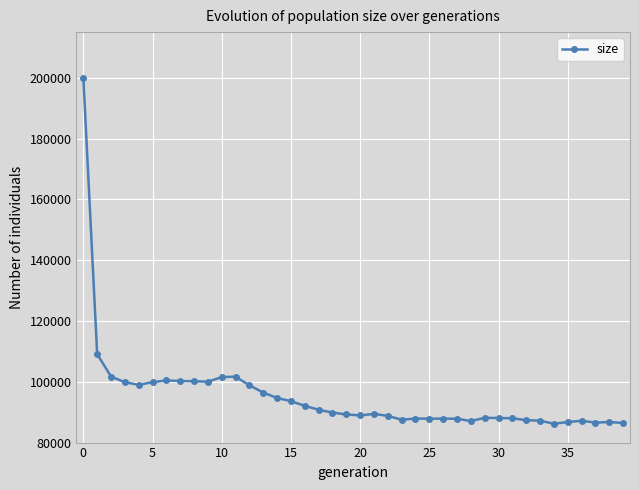

What is the maximum value shown in the chart?

200052